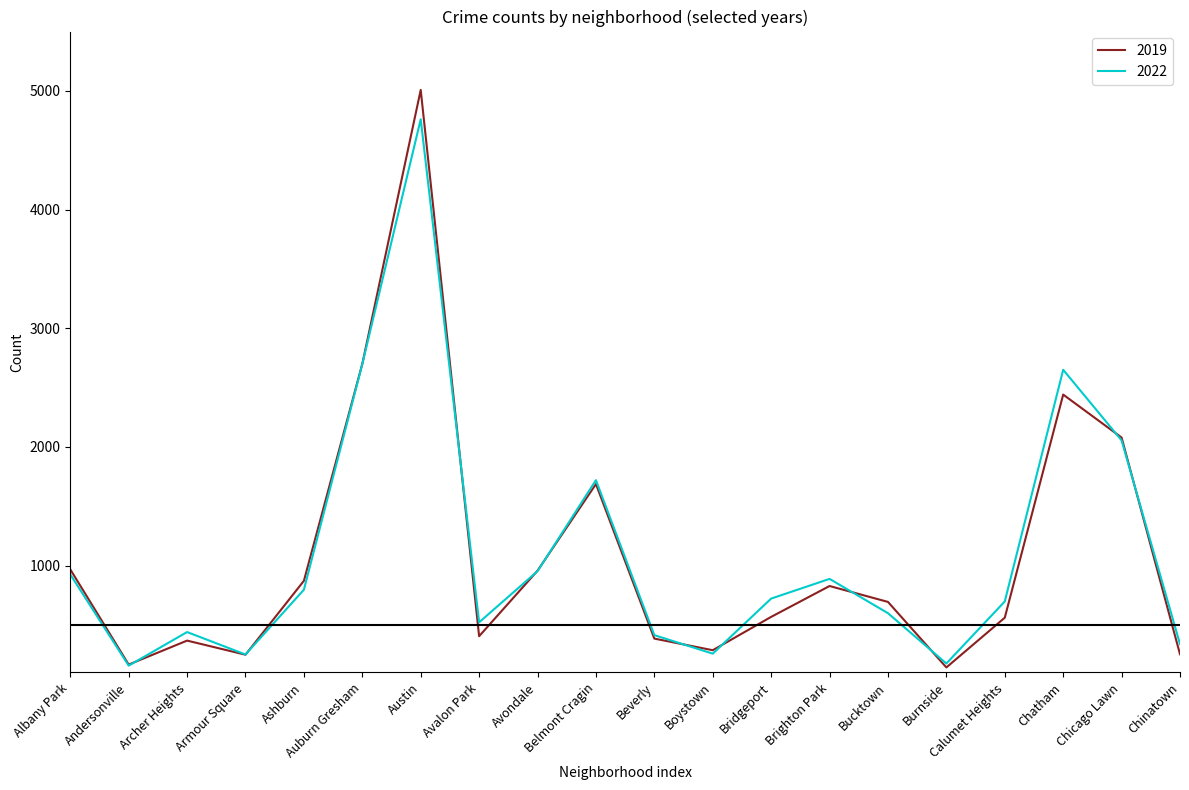

At which category is the sum across all series the highest?

Austin